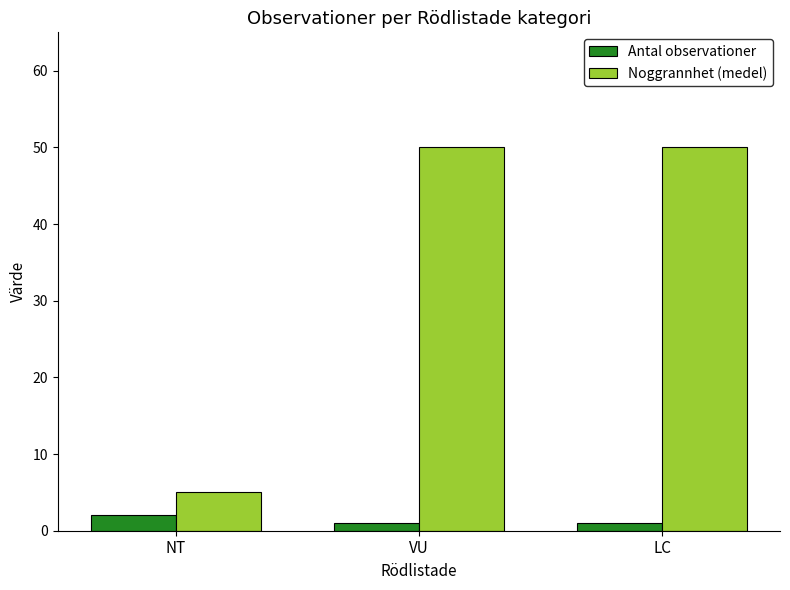

Between NT and VU, which series saw the biggest shift?

Noggrannhet (medel)